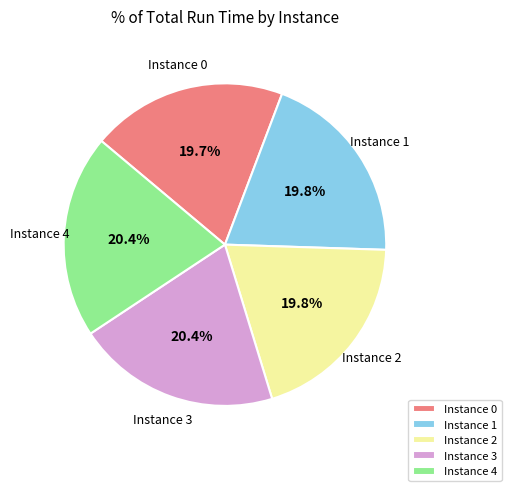

Is there any slice that represents more than half of the pie?

No